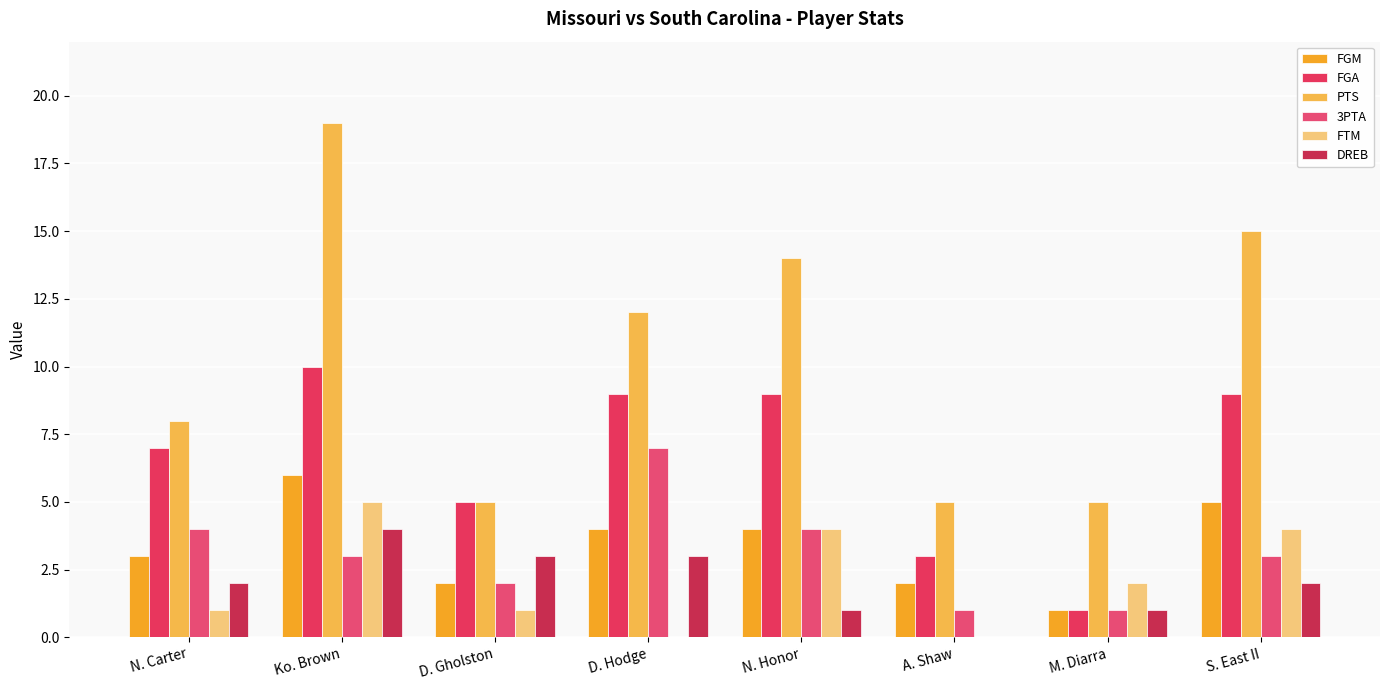

At how many categories does at least one series exceed 11?

4